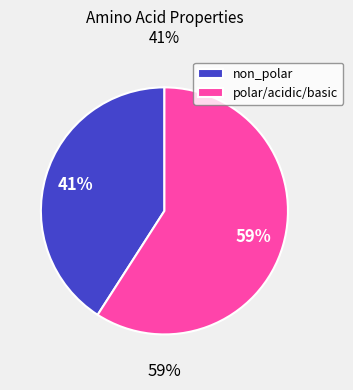

Count the number of slices in the pie.

2